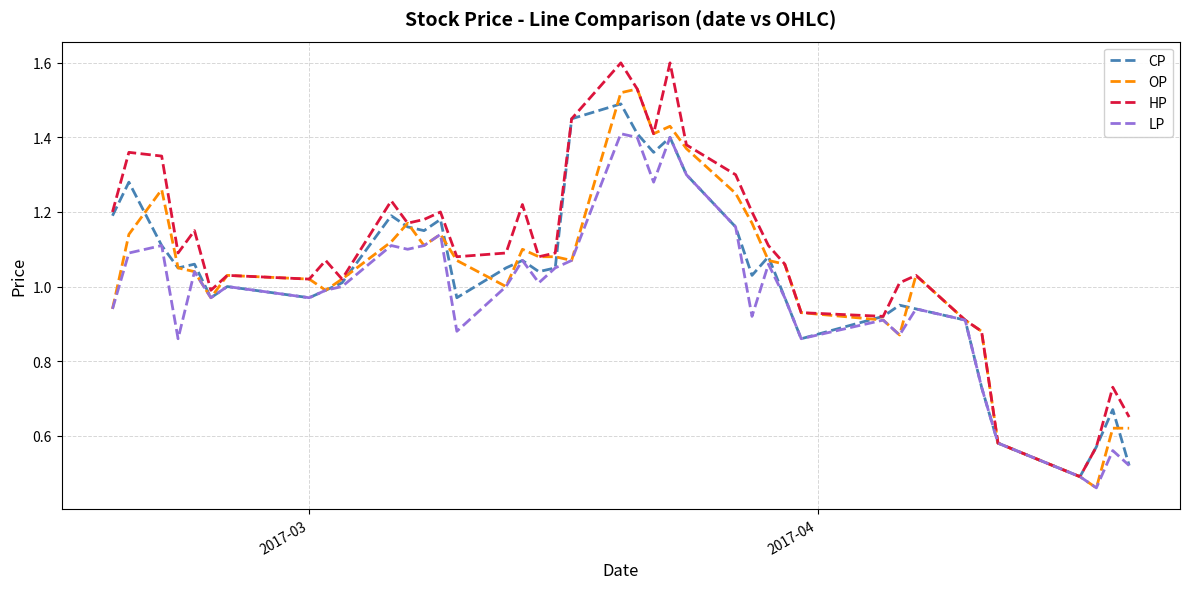

Which series has the largest total across all categories?

HP